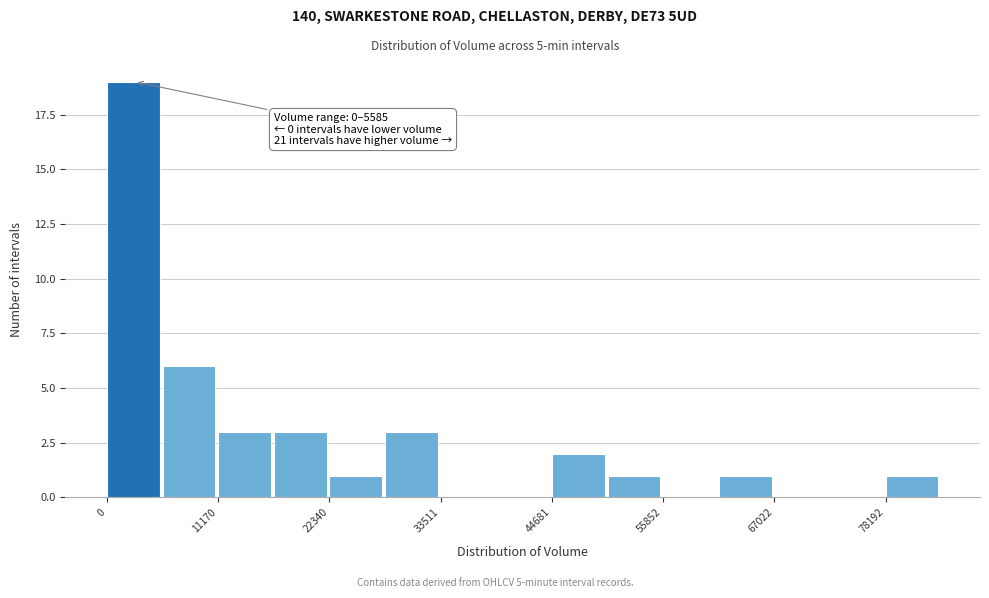

Around what value on the x-axis is the tallest bar? Give the approximate position of its centre, as read against the axis.

2000